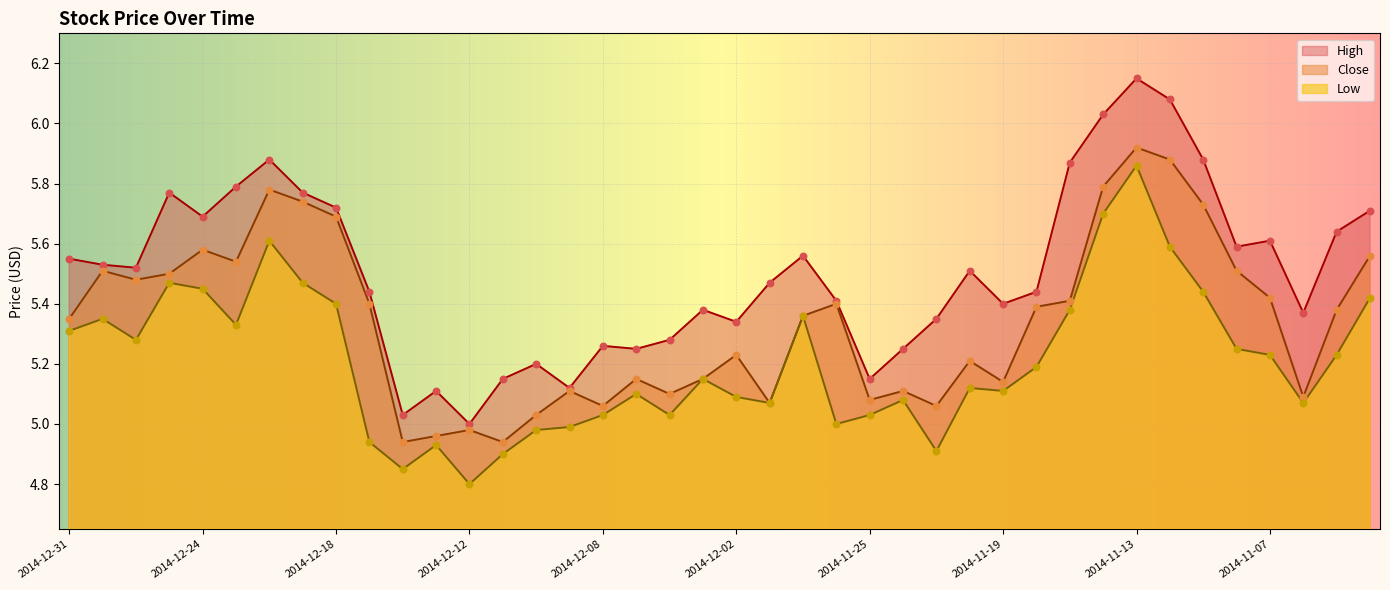

What is the total value across all series at 2014-12-16?

14.8